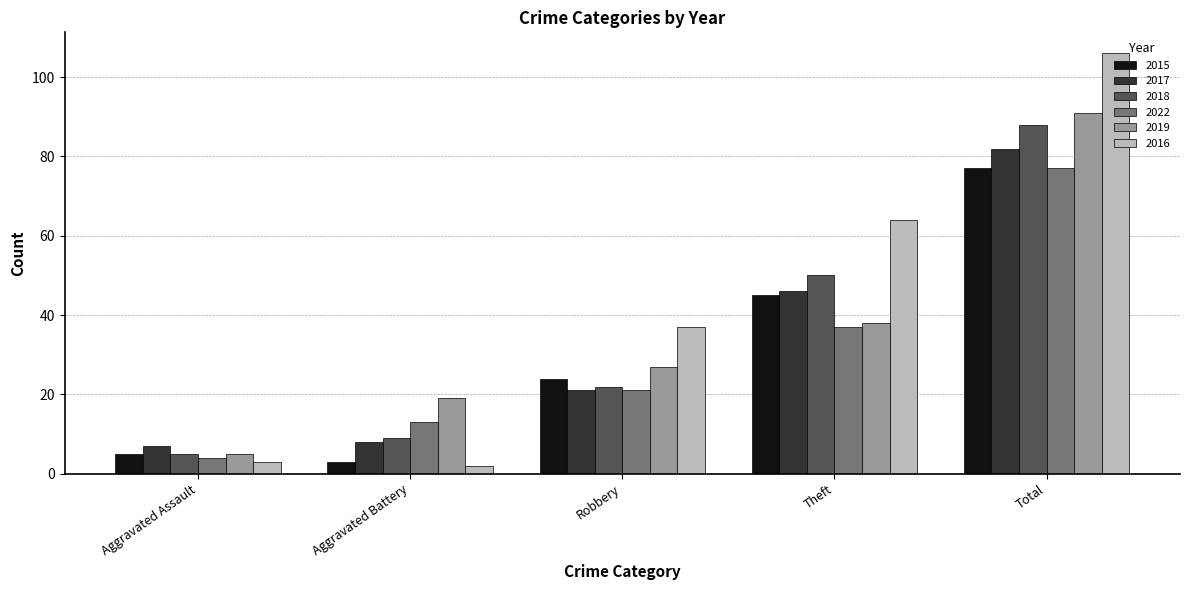

The value of 2016 at Aggravated Assault is 3. True or false?

True